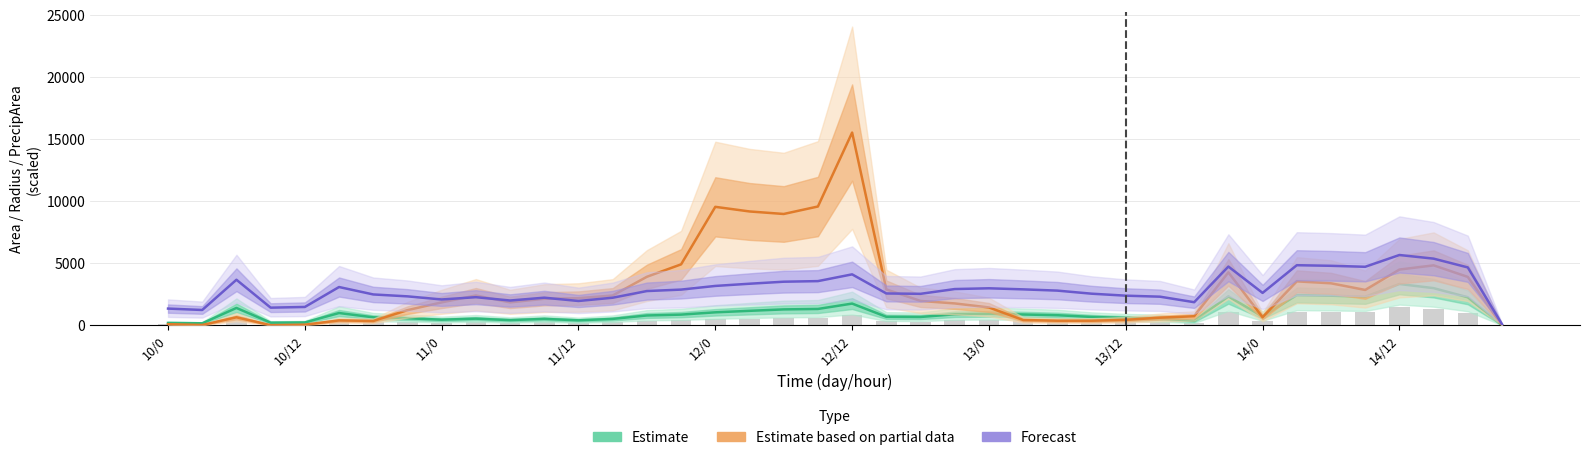

What is the difference between the second highest and minimum values in the Estimate series?

2986.2